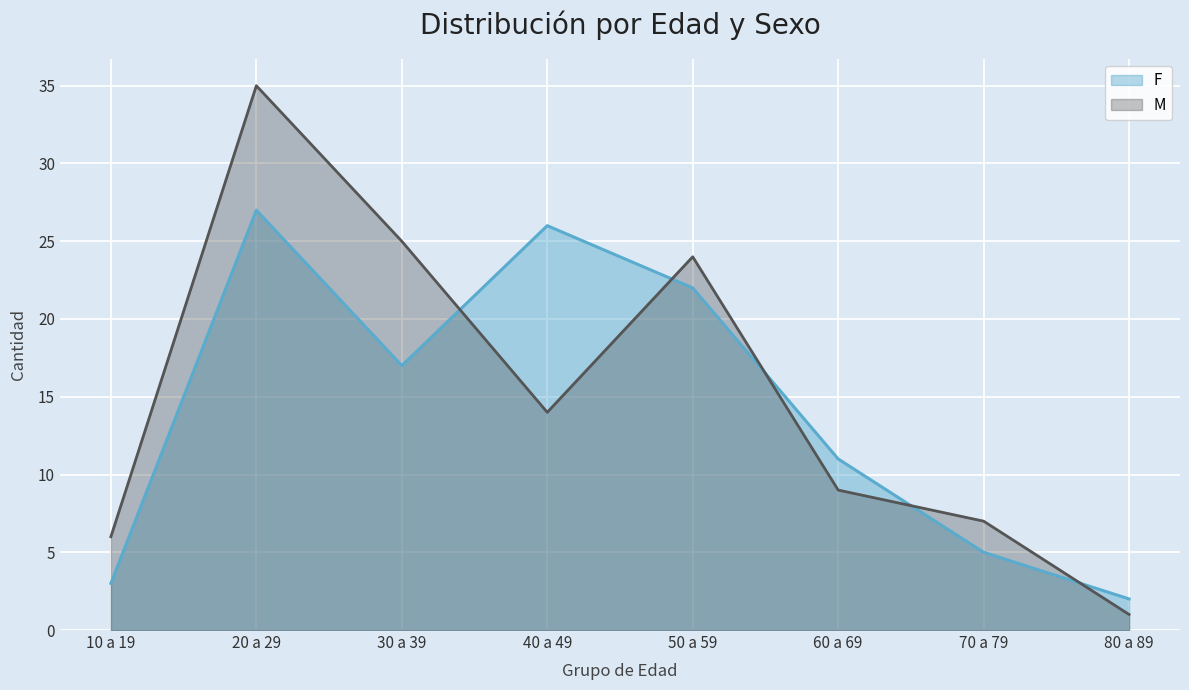

Which has a higher value, 40 a 49 or 20 a 29?

20 a 29